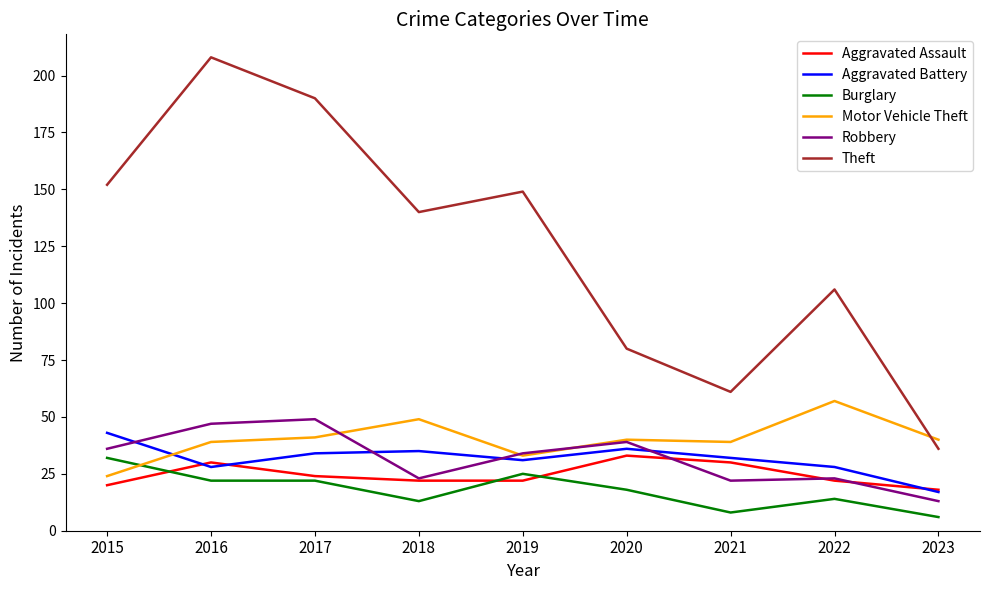

How many intersections are there between Theft and Motor Vehicle Theft?

1